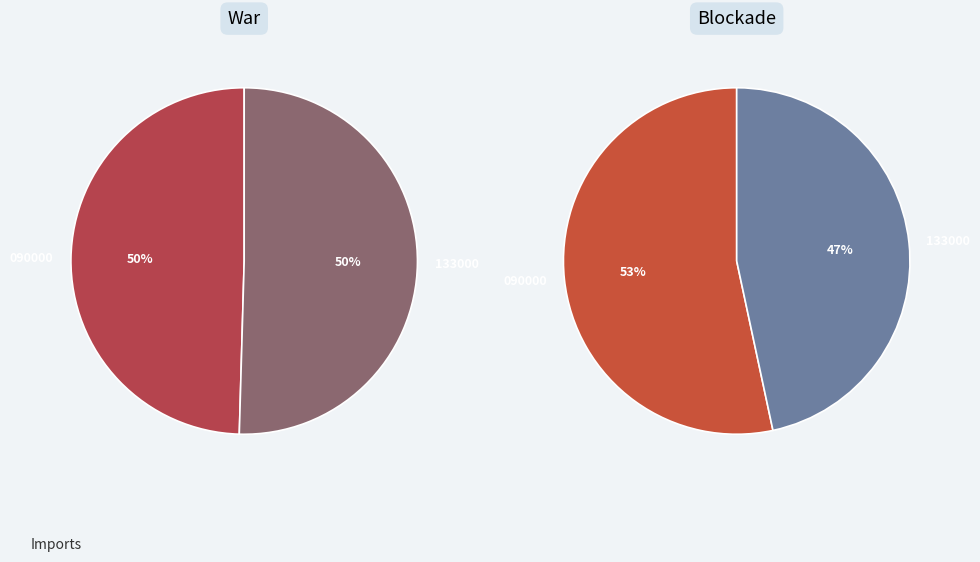

How much of the chart is everything except 090000?

50.5%